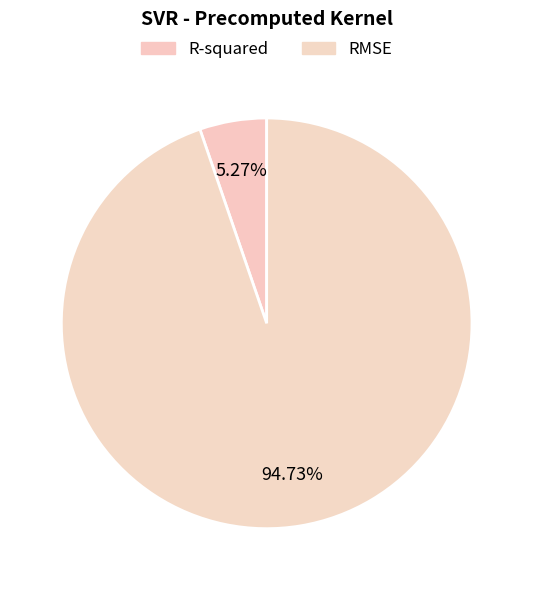

To the nearest percent, what is the average slice percentage?

50%